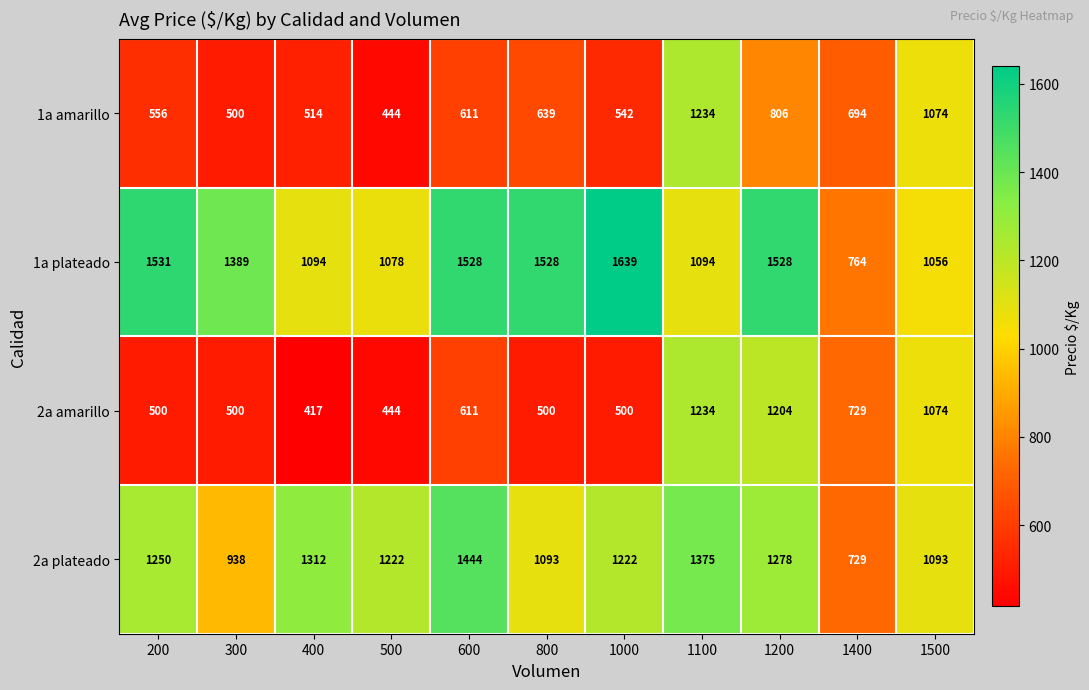

Read the 1a plateado value at 1100, to the nearest 50.

1100